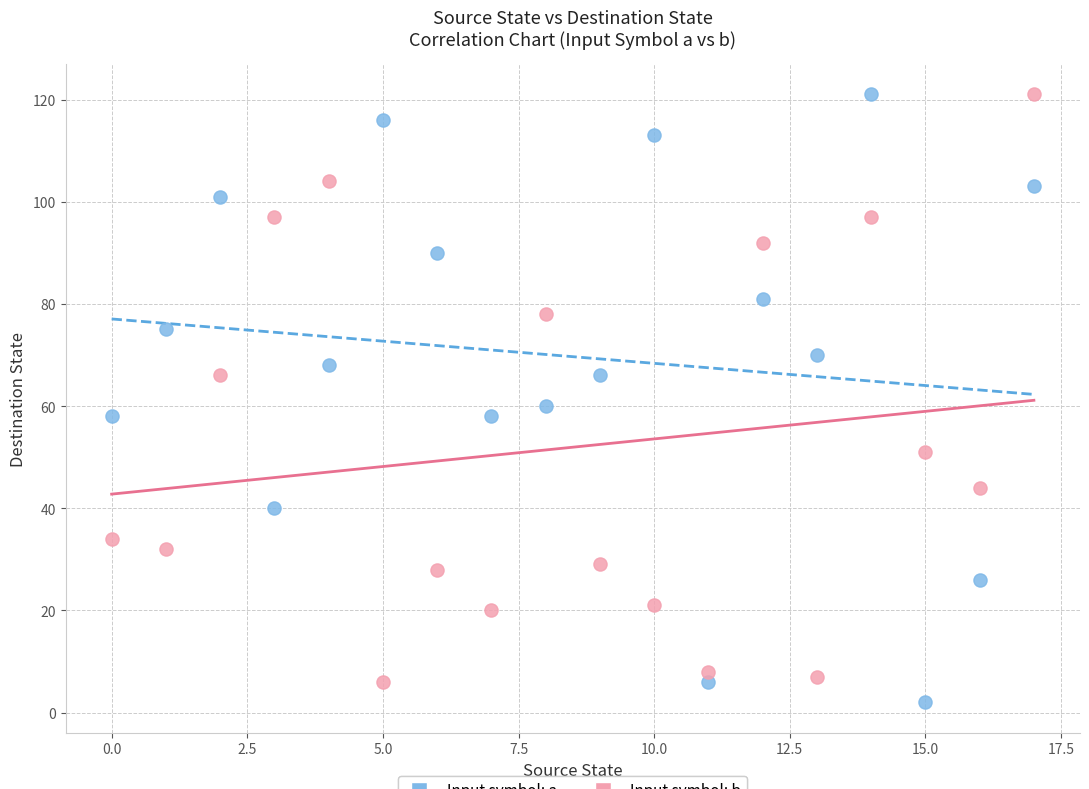

Which series contains the lowest Y value?

Input symbol: a